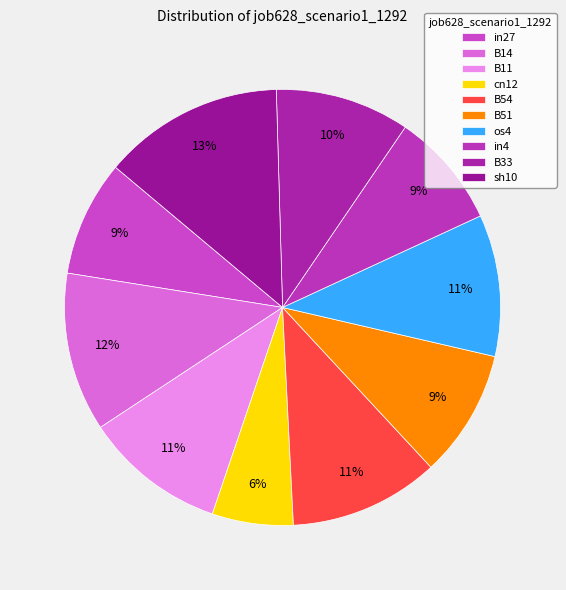

Is the sum of B11 and B54 greater than half?

No